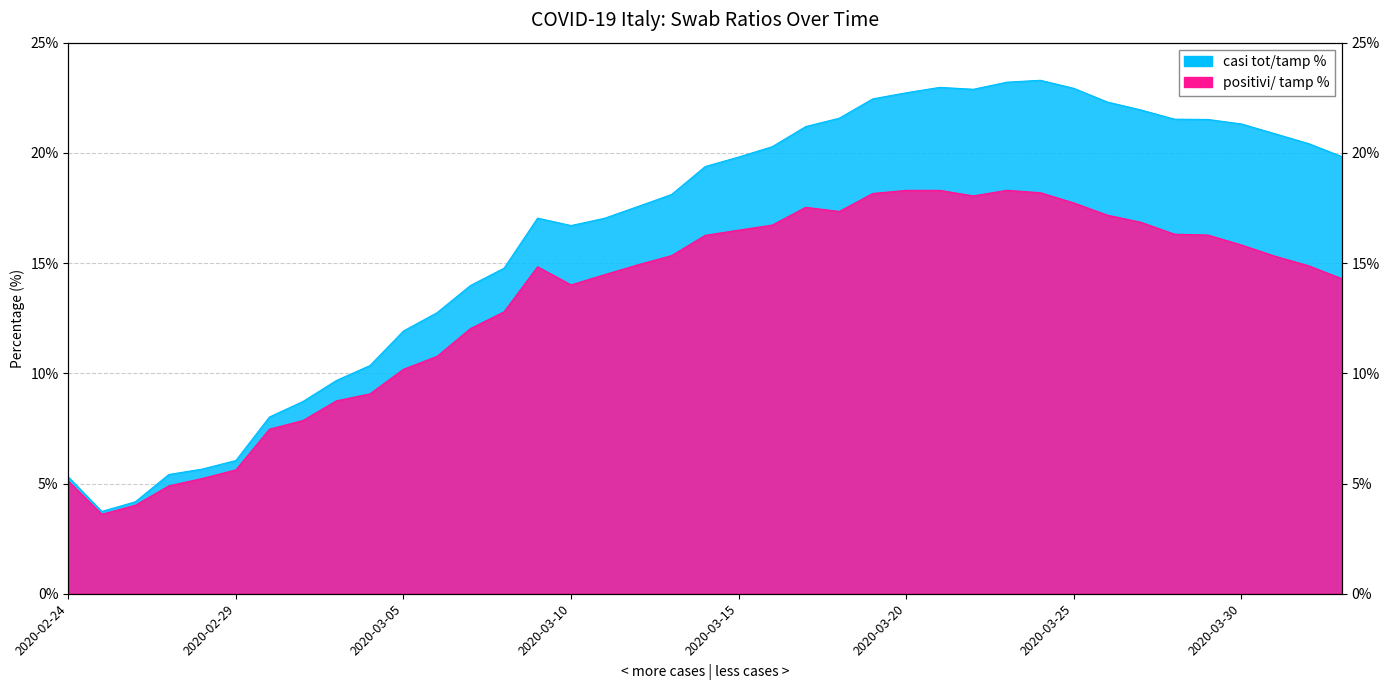

The casi tot/tamp % series shows 5.3 at 2020-02-24. True or false?

True